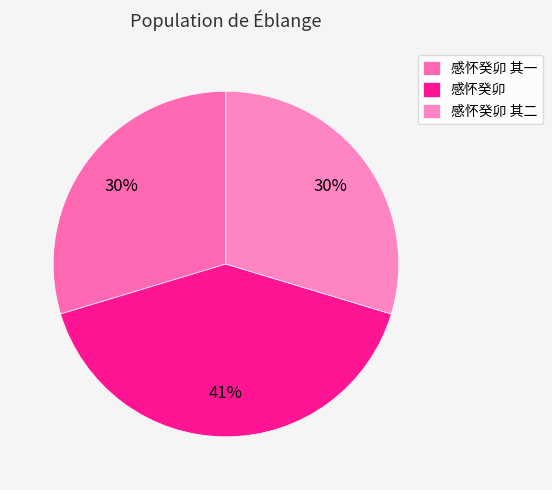

Is there any slice that represents more than half of the pie?

No